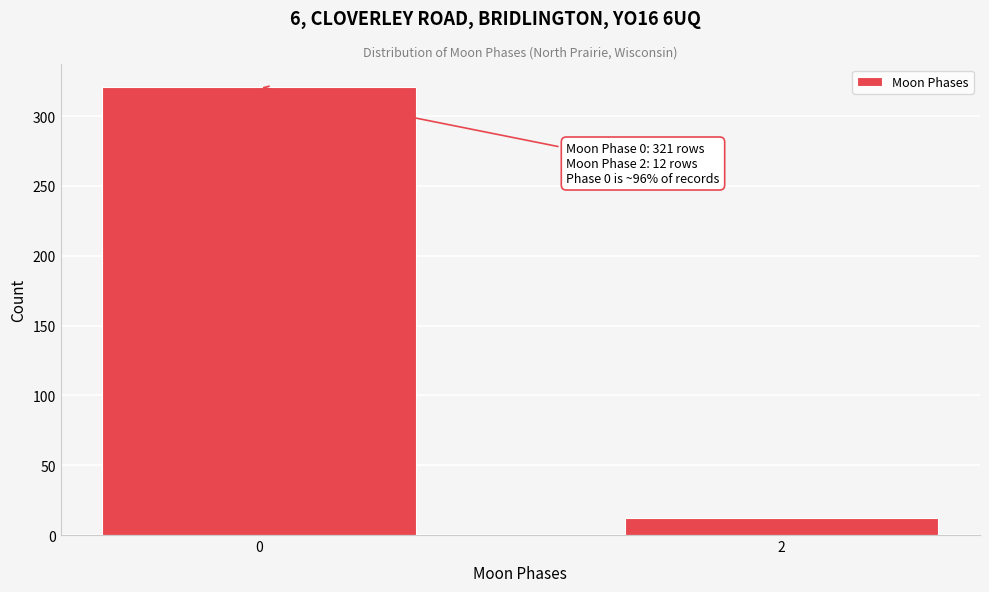

Reading left to right, what are all the values shown in this chart?

0=321	2=12